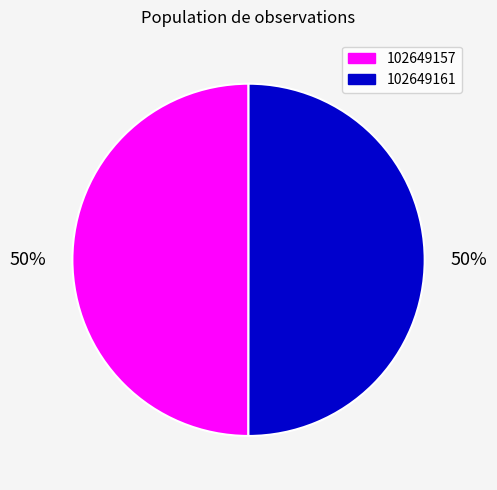

The 102649161 slice represents 44% of the pie. True or false?

False